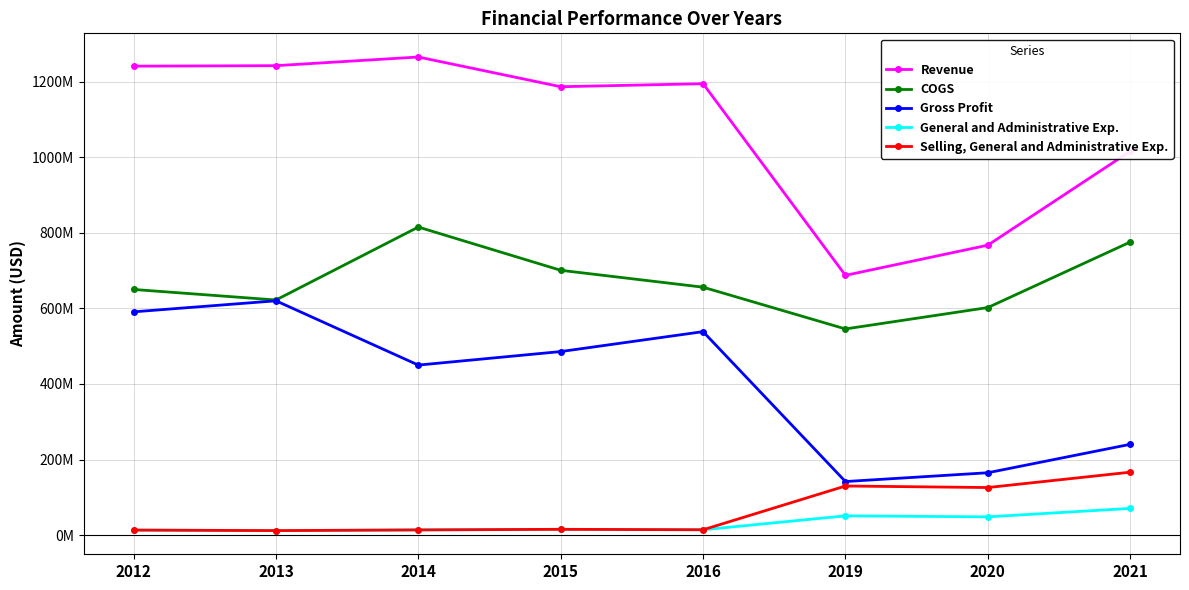

Is this an area chart (filled region under the line)?

No